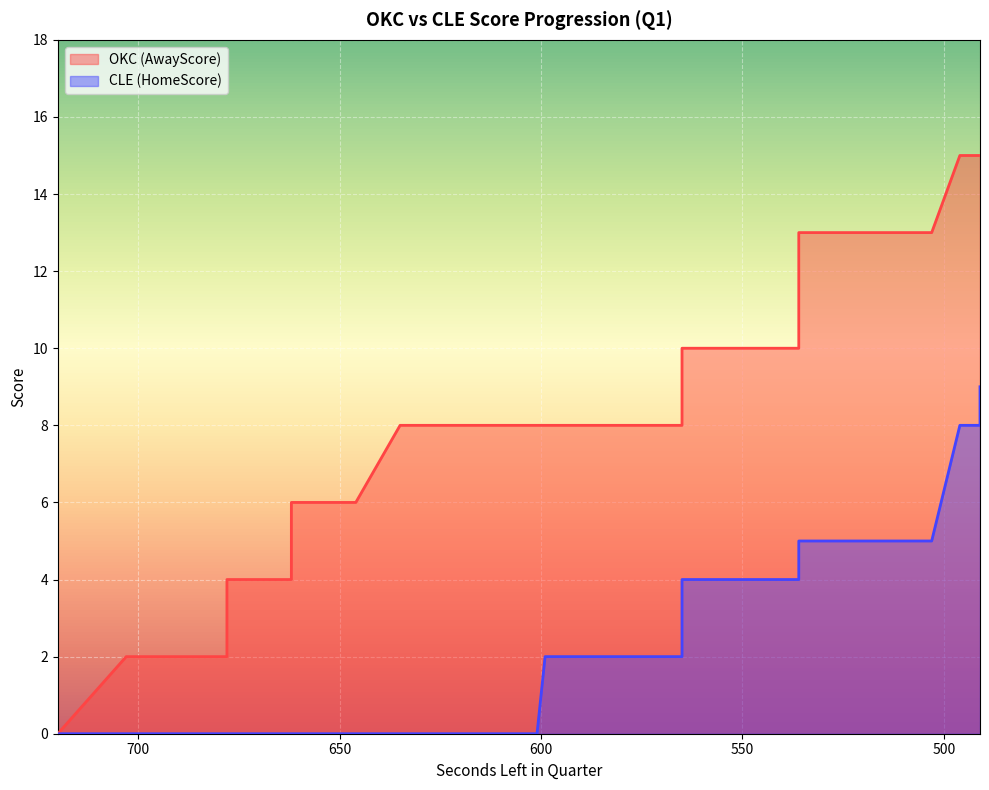

Where does the CLE (HomeScore) series first go above 2?

565